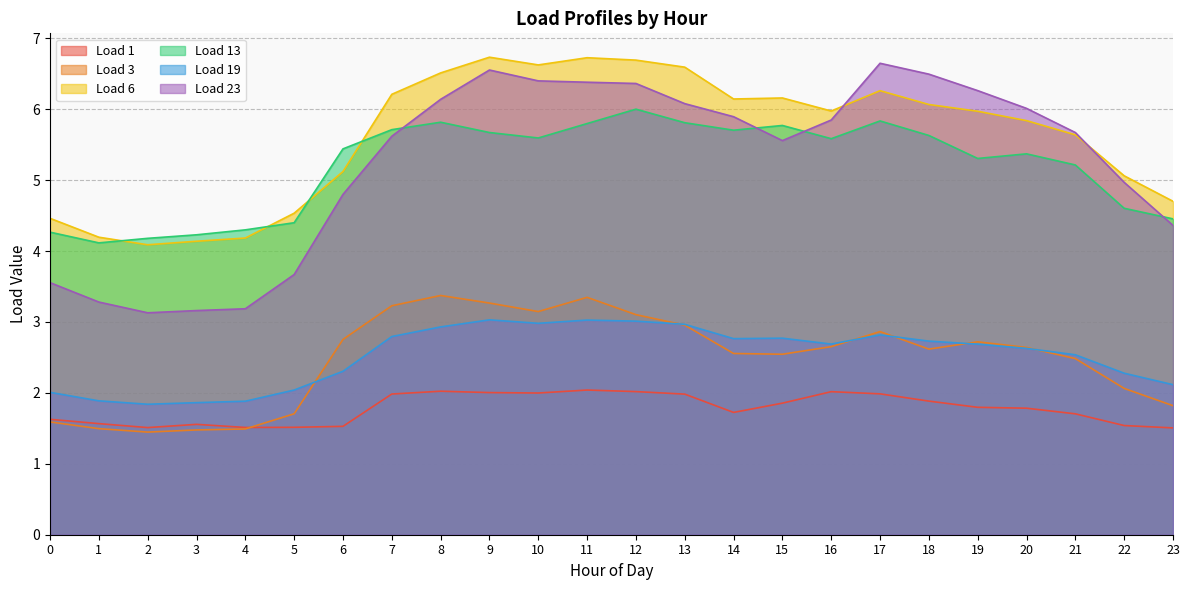

Rank the series at 2 from lowest to highest value.

Load 3, Load 1, Load 19, Load 23, Load 6, Load 13